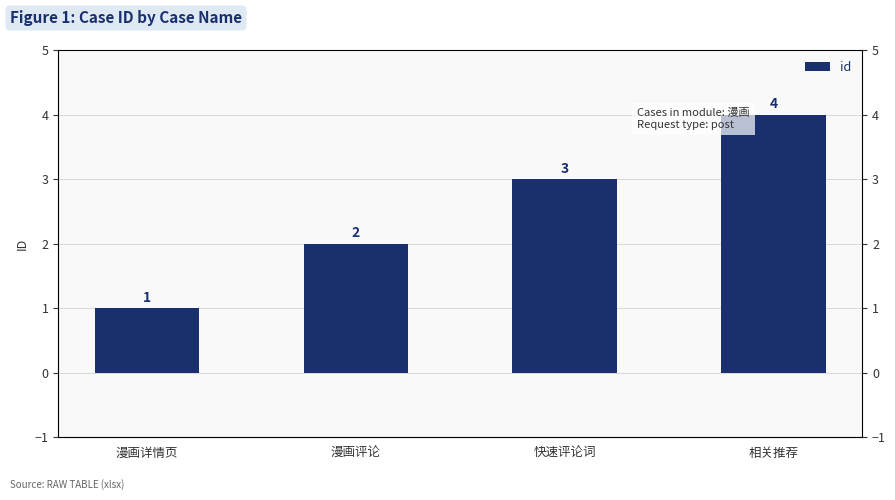

How many data points does each series have?

4